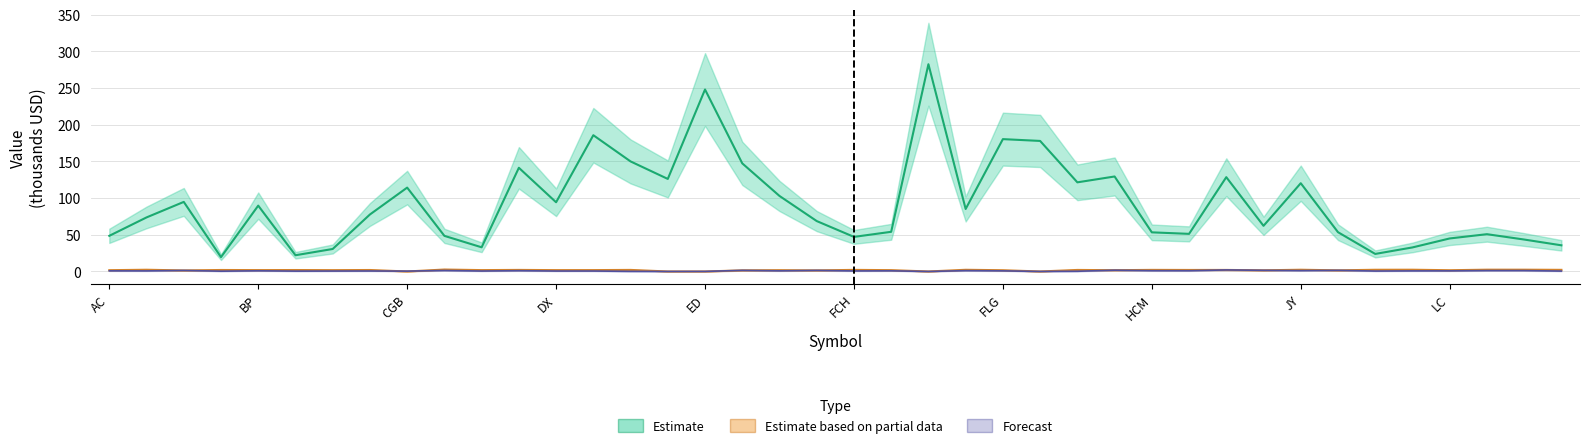

At how many categories does at least one series exceed 85?

19